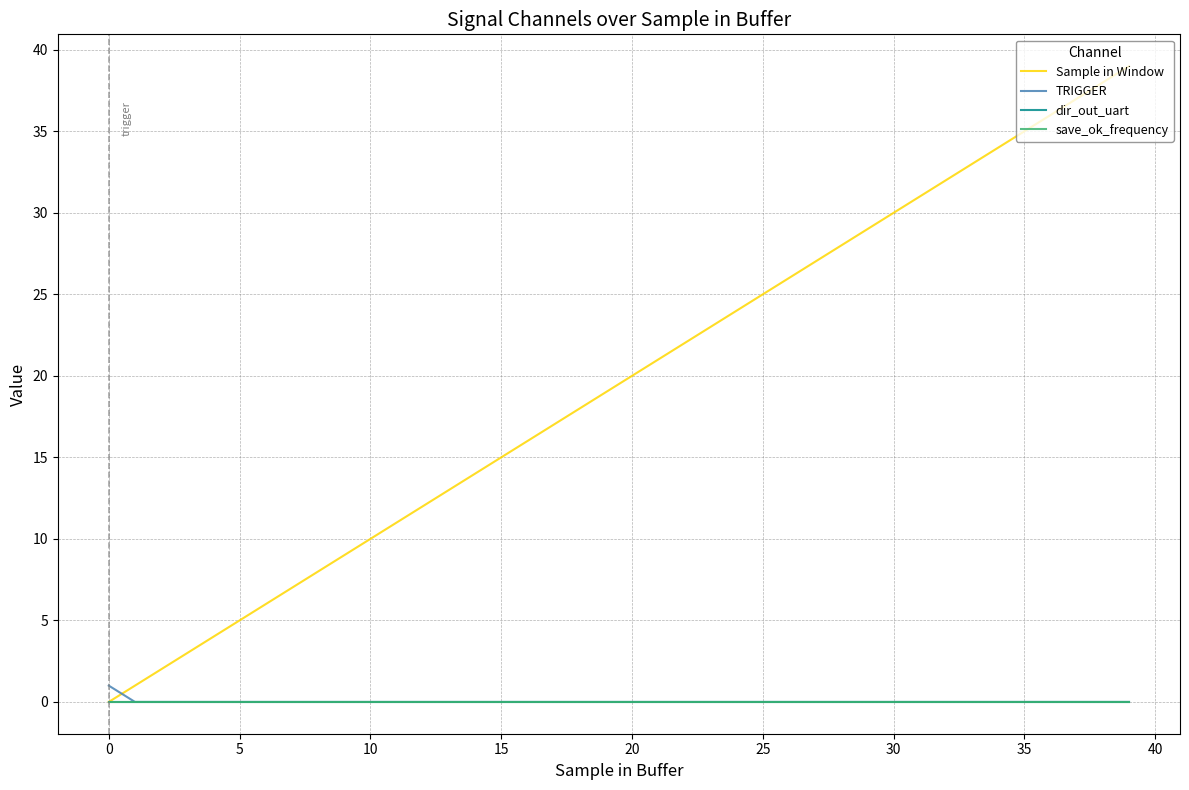

Does the chart display data point markers on the line(s)?

No